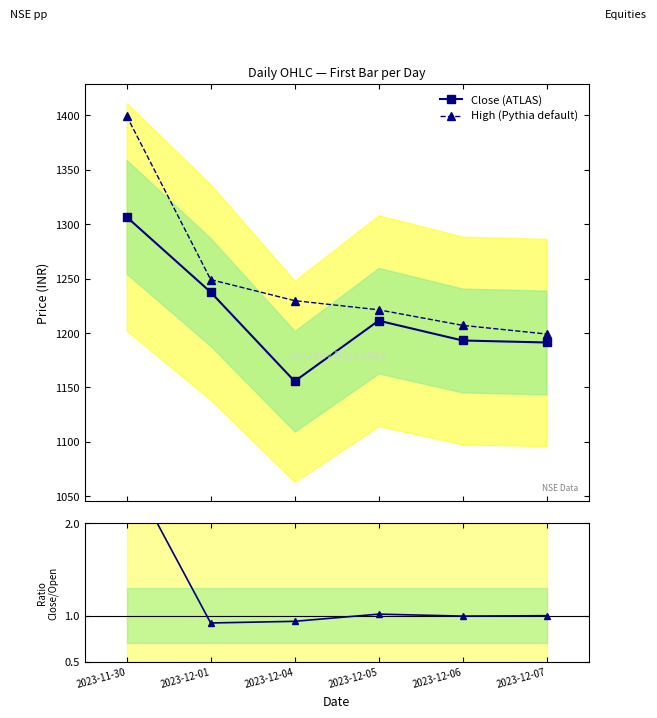

Is the value of Ratio Close/Open at 2023-12-05 greater than the value of Close (ATLAS) at 2023-12-01?

No